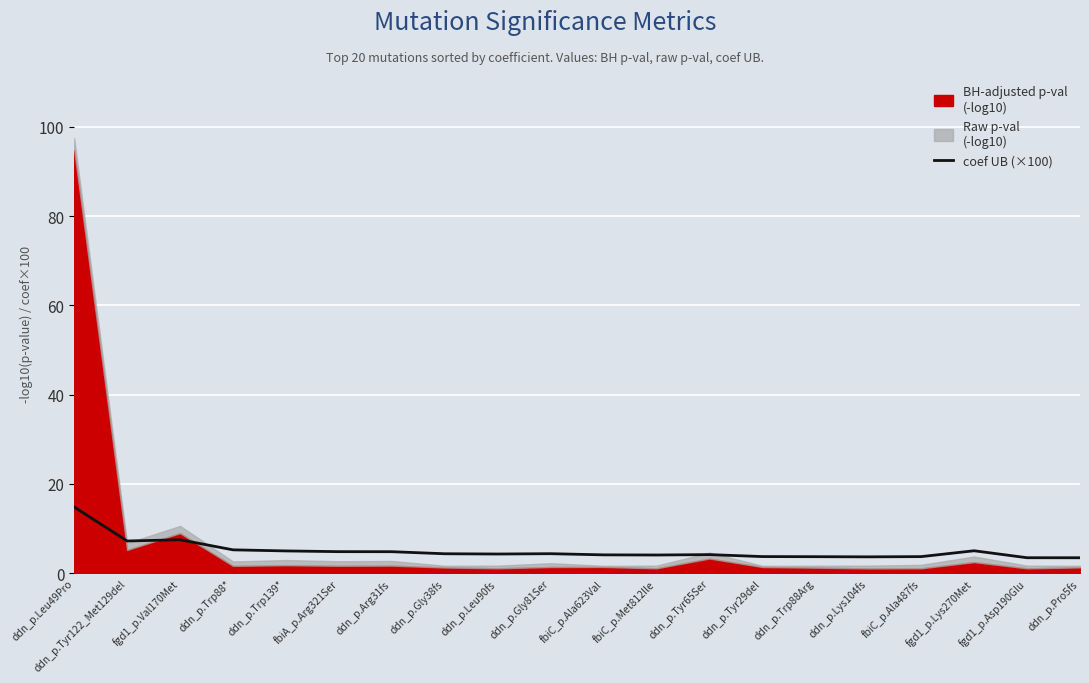

At which label is the value closest to 9?

fgd1_p.Val170Met